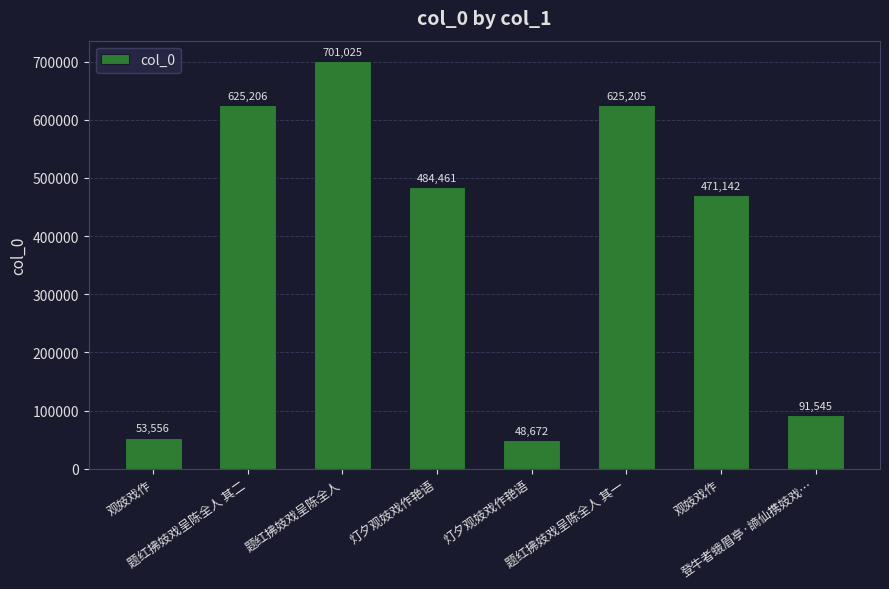

Are the bars grouped side by side (vs. stacked)?

No